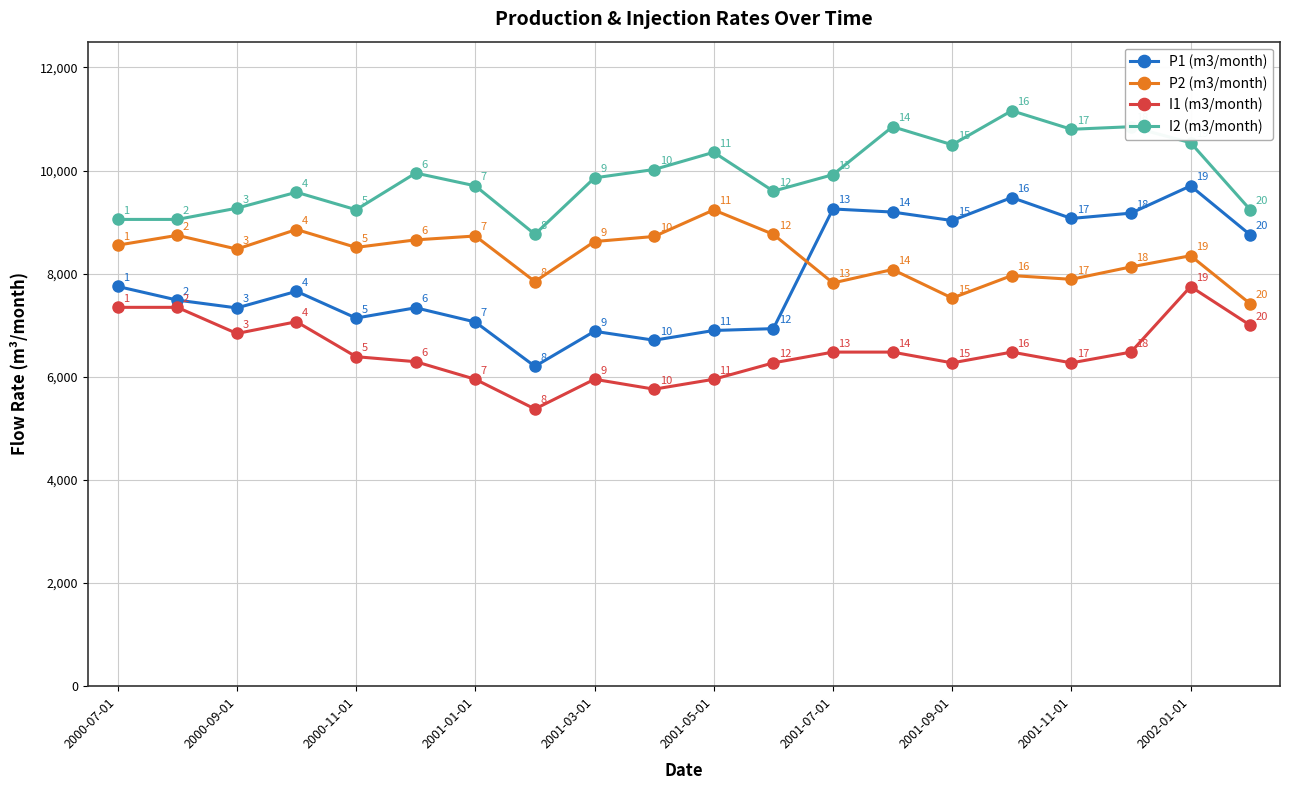

Which series has the largest total across all categories?

I2 (m3/month)